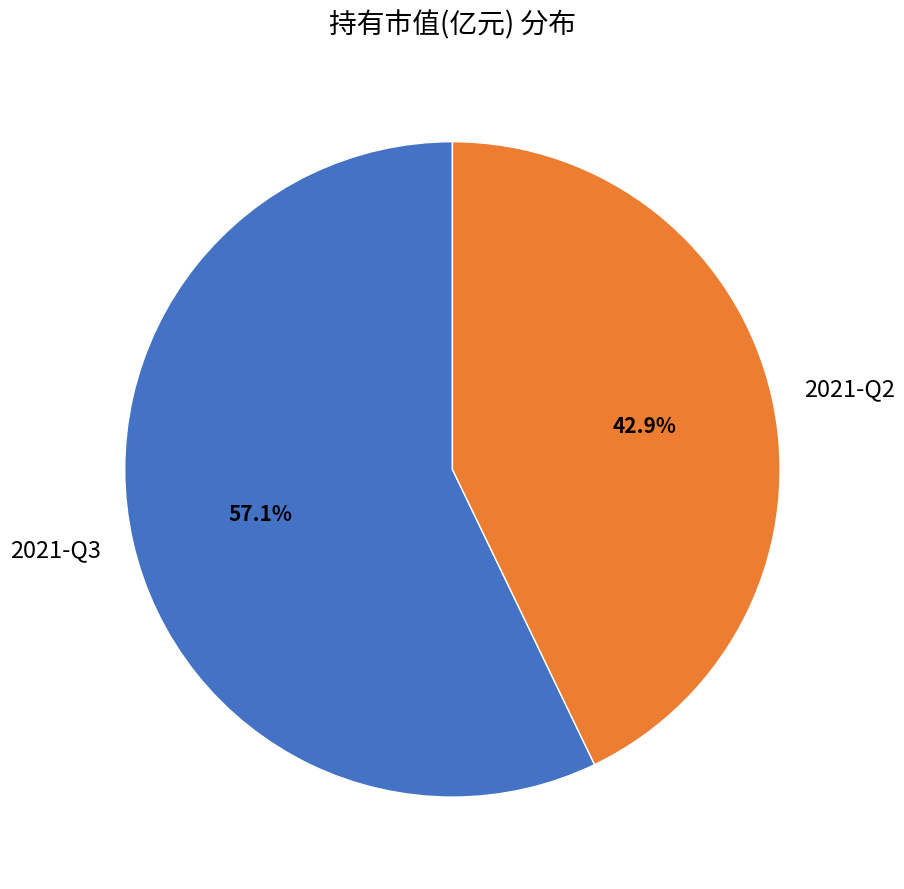

To the nearest percent, what is the difference between the 2021-Q3 and 2021-Q2 slice percentages?

14%